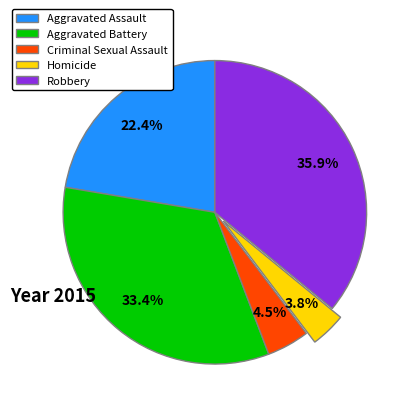

Is it true that Aggravated Battery is 42% of the pie?

False